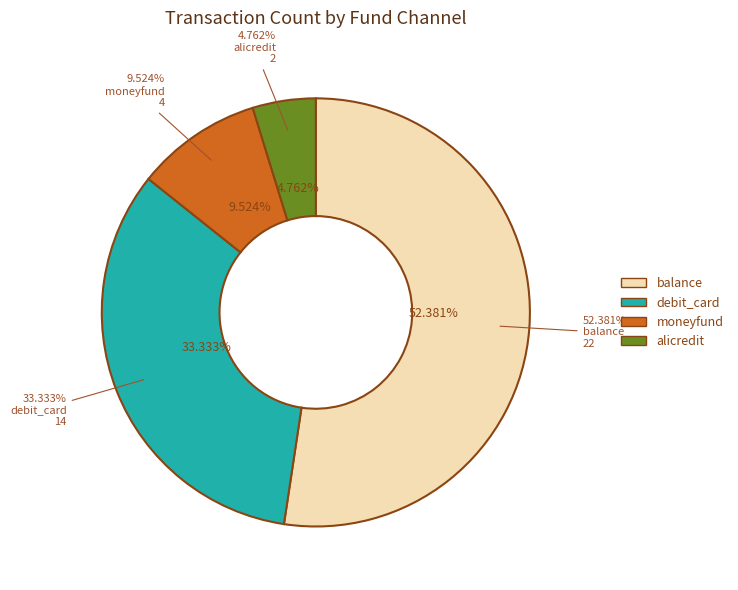

Rank the categories by value from lowest to highest.

alicredit, moneyfund, debit_card, balance